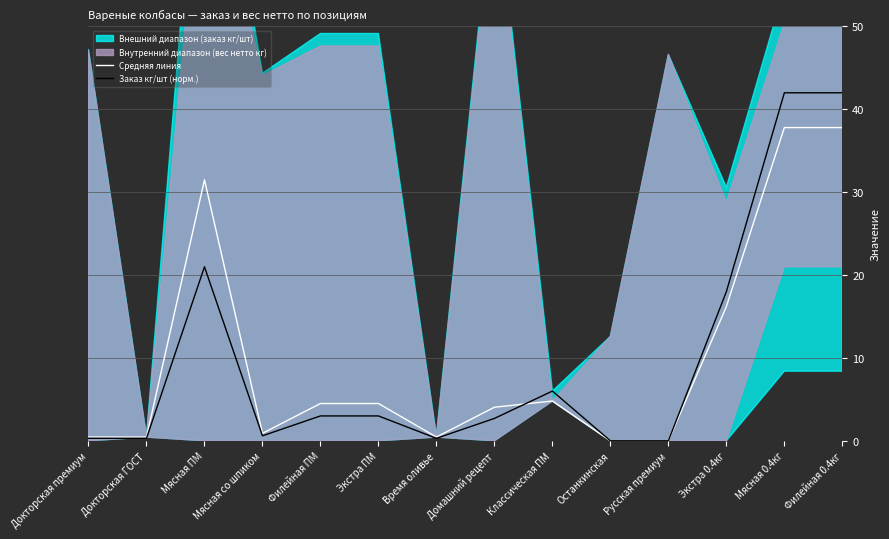

How many categories are shown in the chart?

14